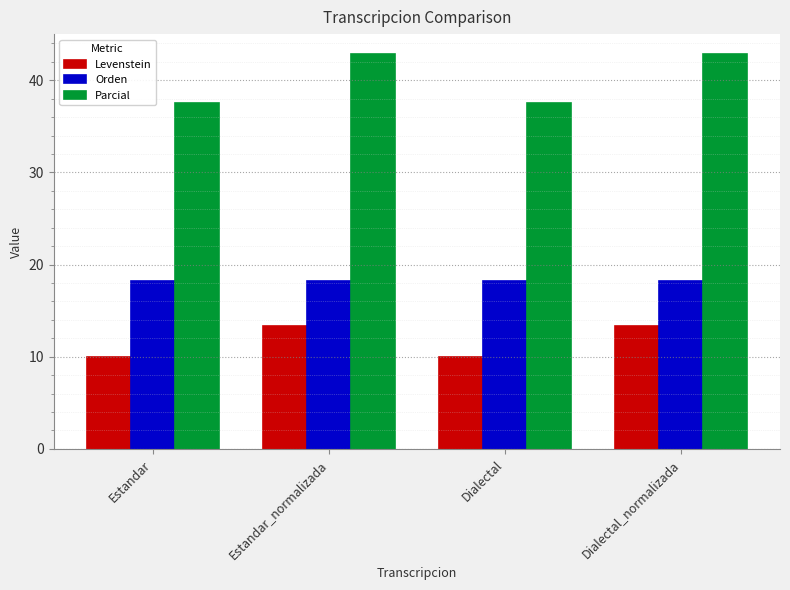

What is the difference between the highest and lowest values at Estandar?

27.5